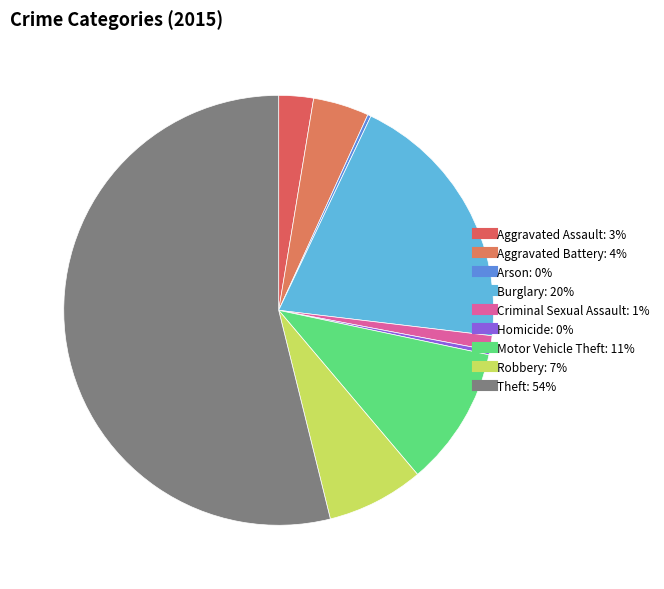

The Burglary slice represents 20% of the pie. True or false?

True